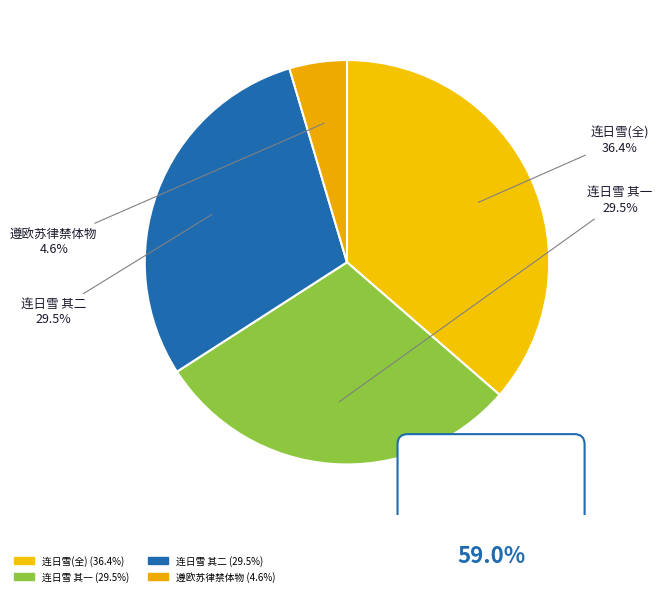

To the nearest percent, what is the difference between the largest and smallest slice percentages?

32%